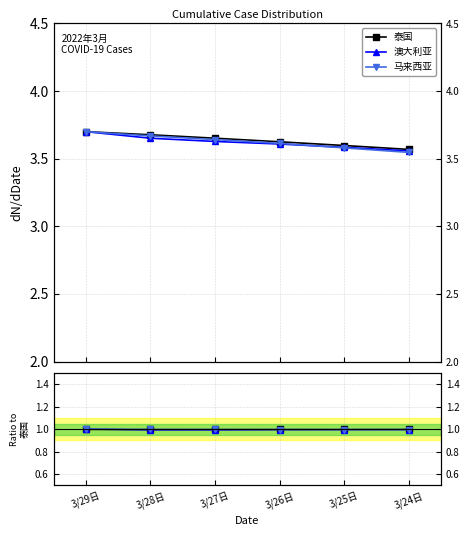

How many lines are shown in the chart?

3